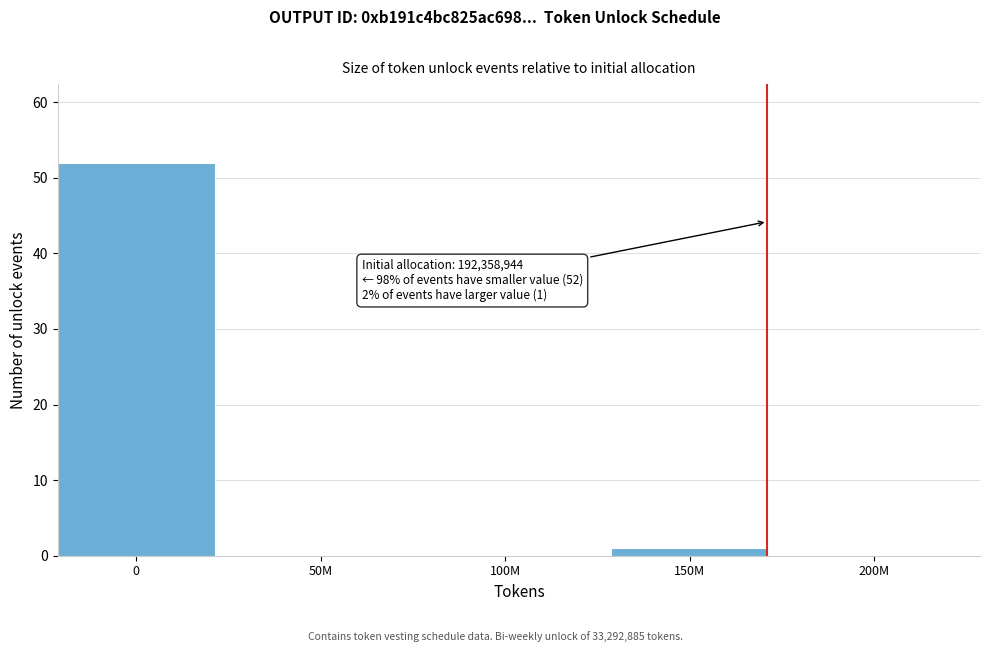

Reading left to right, extract all data points from this chart.

0=52	50M=0	100M=0	150M=1	200M=0